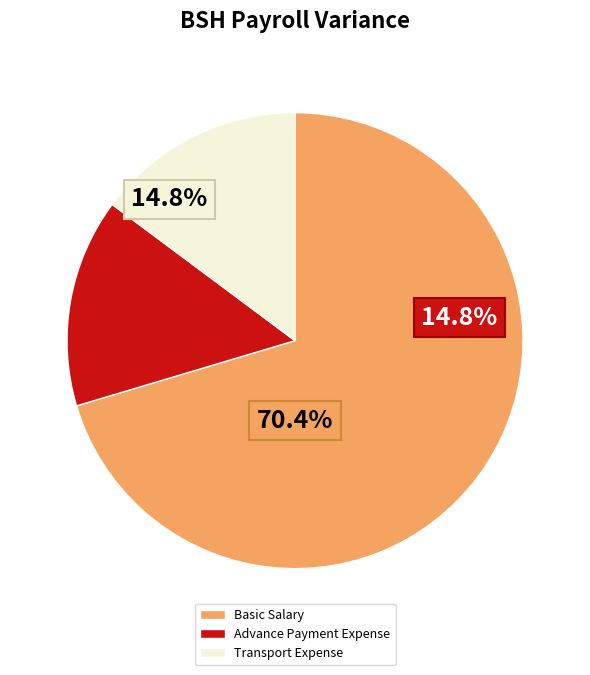

The Advance Payment Expense slice represents 15% of the pie. True or false?

True